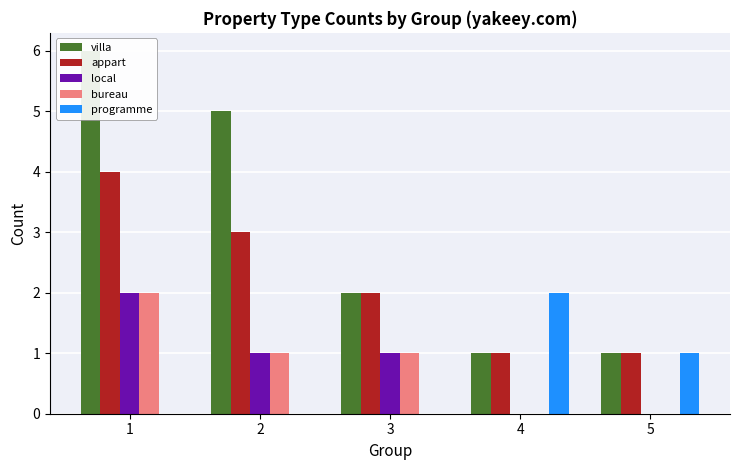

Which series changed the most between 4 and 5?

programme